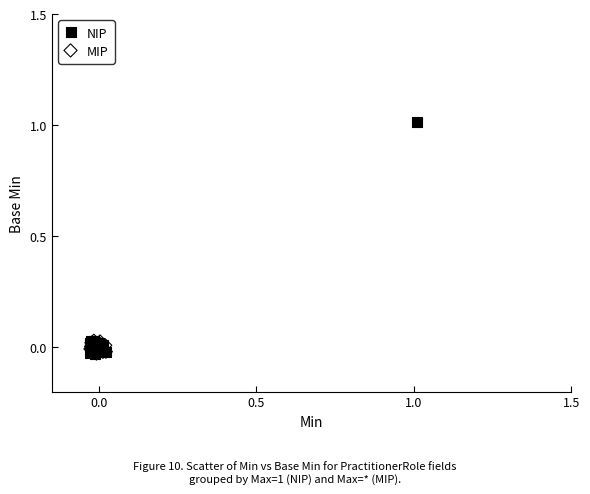

Which series reaches the maximum Y coordinate?

NIP